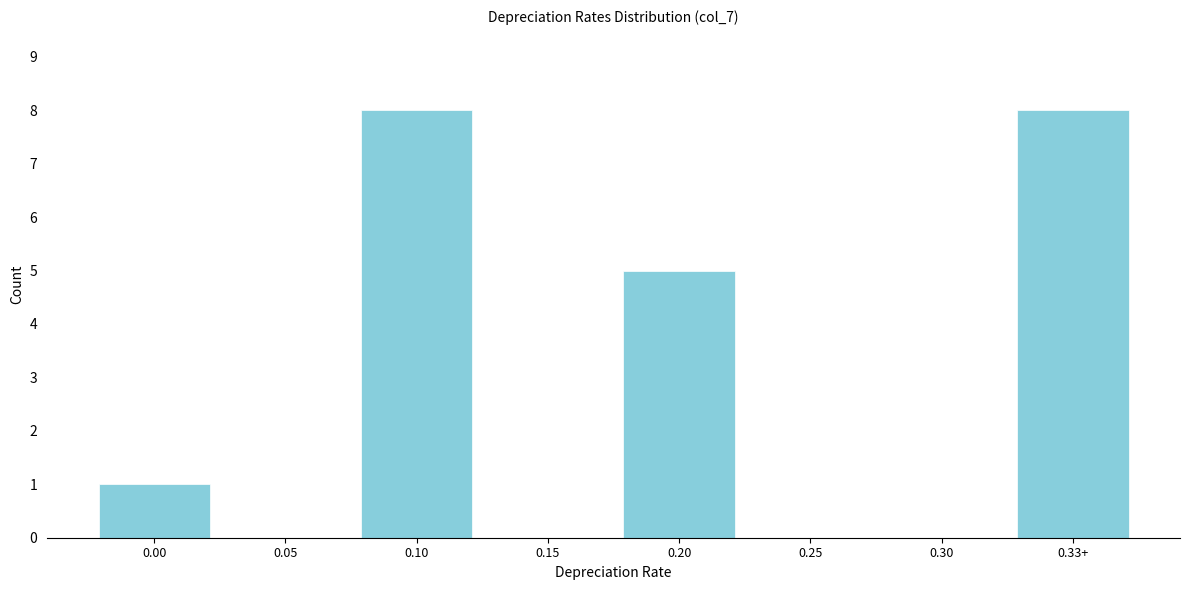

Reading right to left, transcribe all the data shown in this chart.

0.33+=8	0.30=0	0.25=0	0.20=5	0.15=0	0.10=8	0.05=0	0.00=1